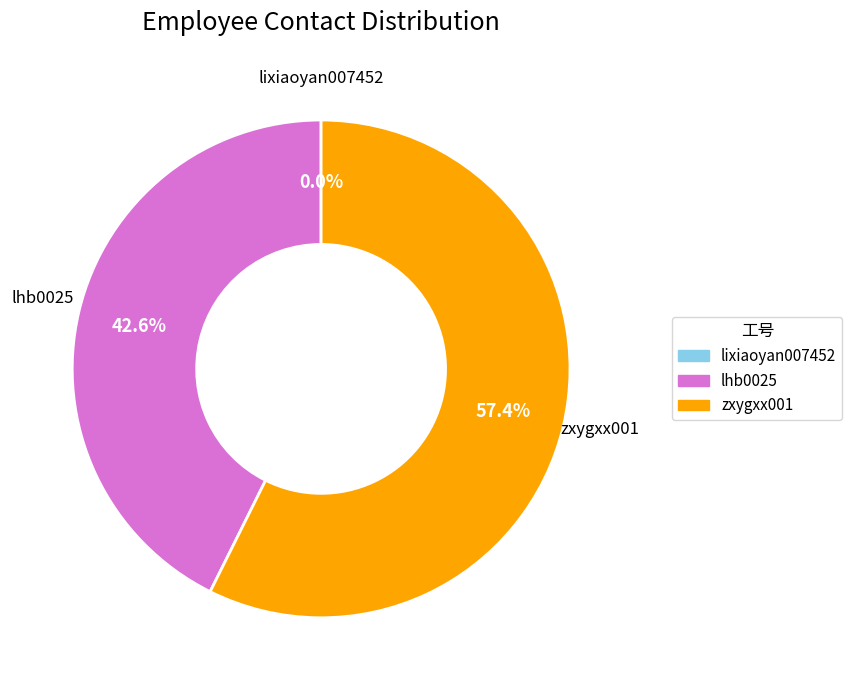

Is lhb0025 the majority of the pie?

No